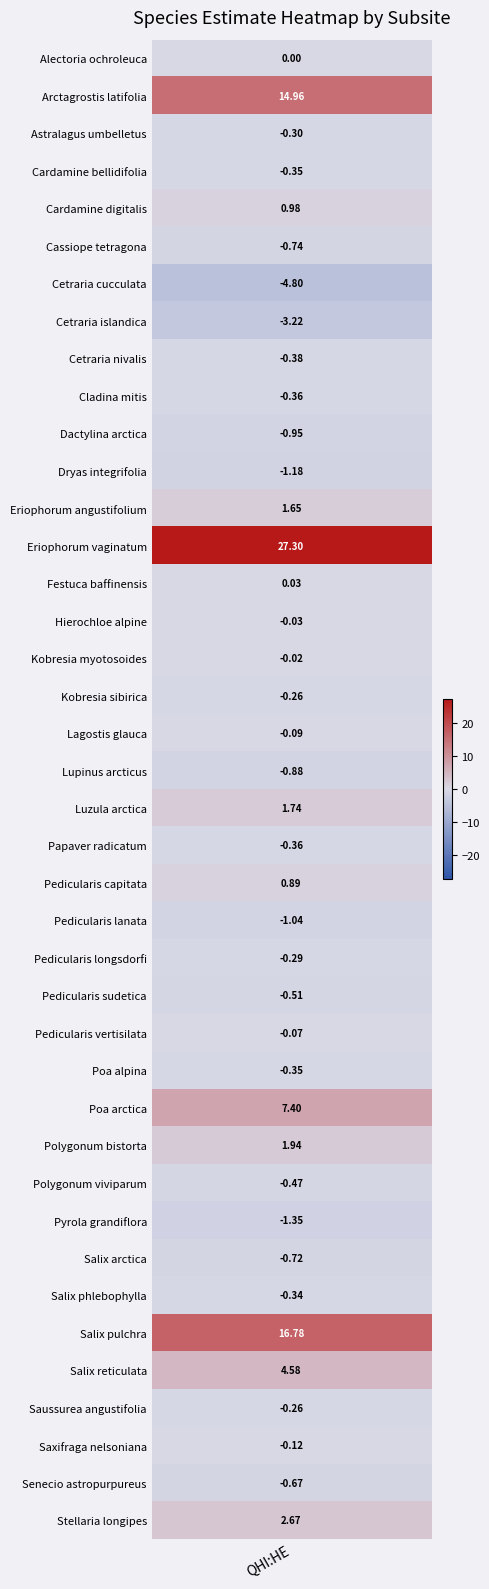

How many data points in Papaver radicatum are less than 0?

1